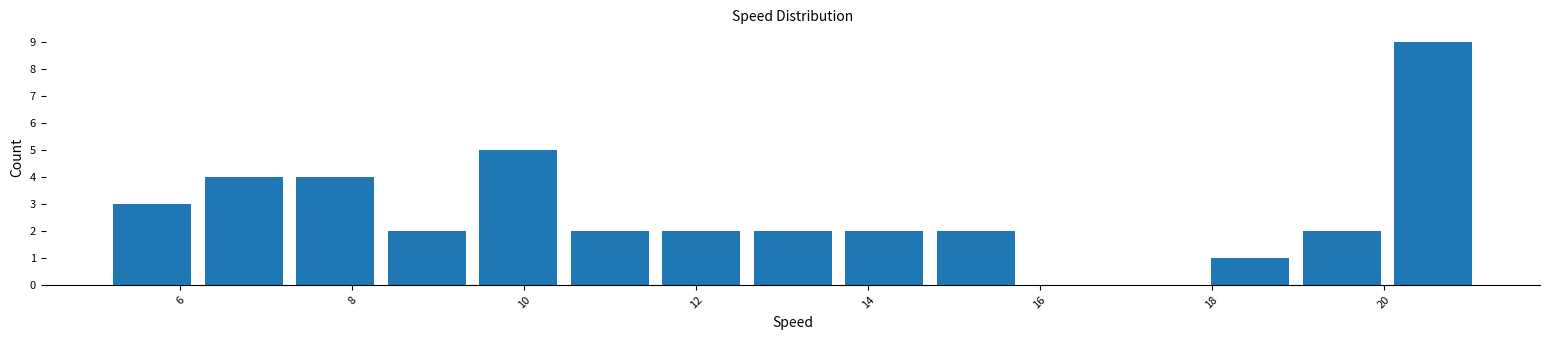

Reading left to right, list every bar in this chart as the range it spans on the x-axis followed by its height. Neither the bar edges nor the heights are printed on the chart, so give them approximately, as read against the axes.

5.2 to 6.2: 3
6.2 to 7.2: 4
7.2 to 8.4: 4
8.4 to 9.4: 2
9.4 to 10.4: 5
10.4 to 11.6: 2
11.6 to 12.6: 2
12.6 to 13.6: 2
13.6 to 14.8: 2
14.8 to 15.8: 2
15.8 to 16.8: 0
16.8 to 18.0: 0
18.0 to 19.0: 1
19.0 to 20.0: 2
20.0 to 21.2: 9